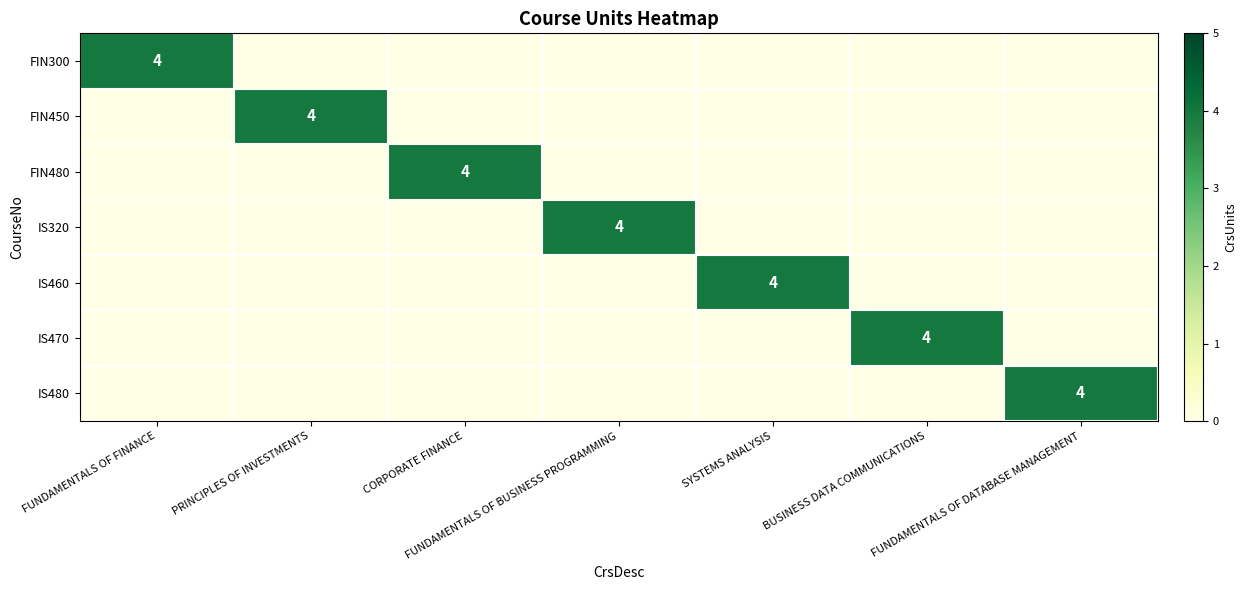

What is the difference between the highest and lowest values at PRINCIPLES OF INVESTMENTS?

4